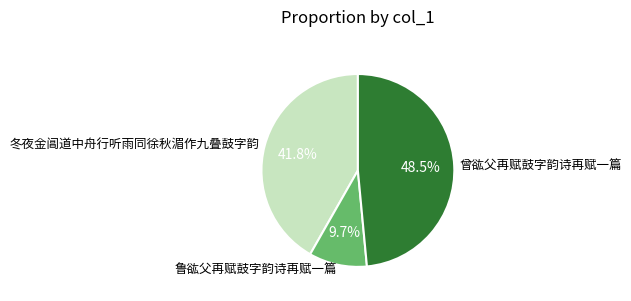

To the nearest percent, what is the average slice percentage?

33%